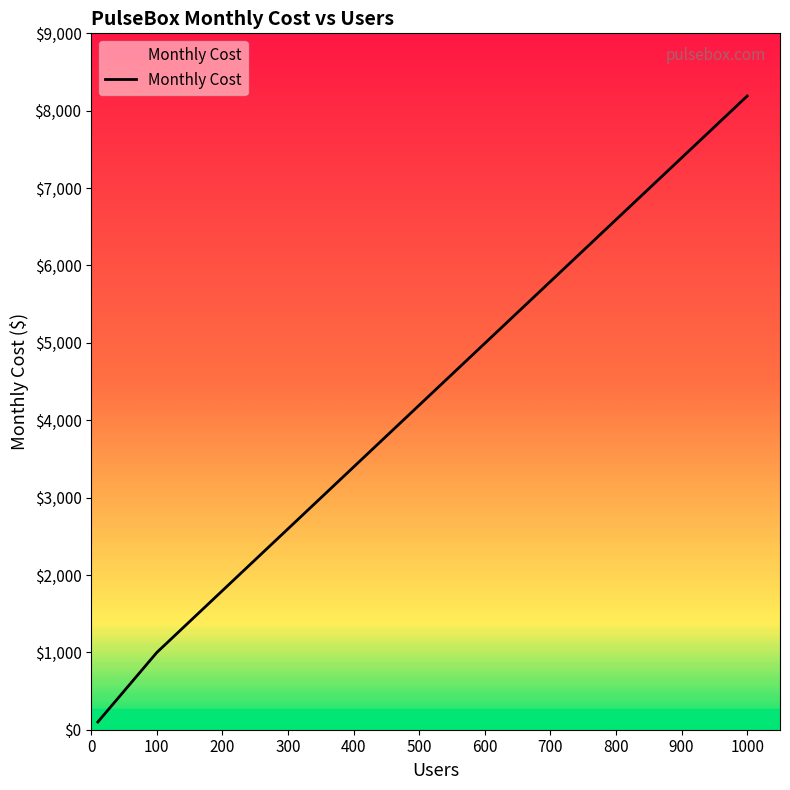

What is the maximum value shown in the chart?

8190.0